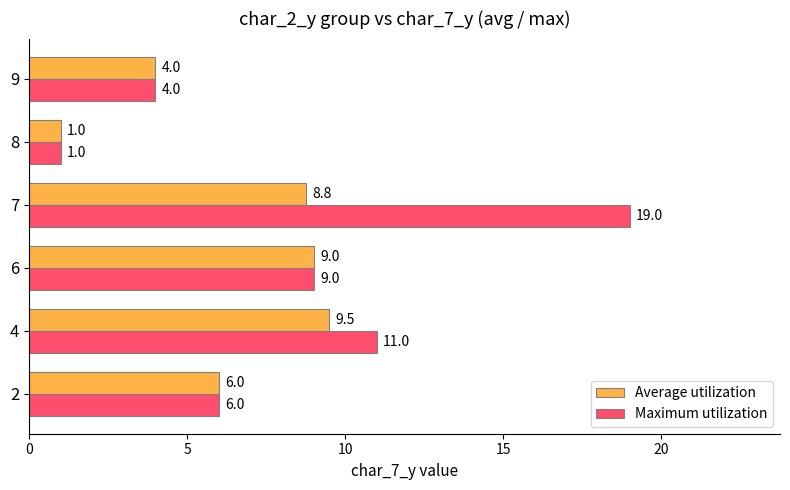

The Average utilization series shows 6.0 at 2. True or false?

True